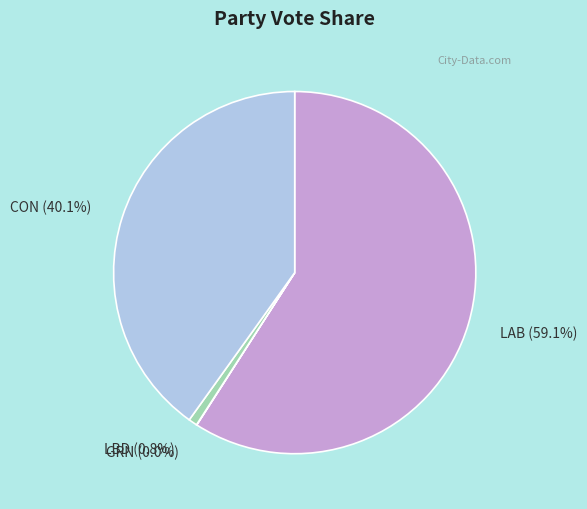

What is the largest slice in the pie chart?

LAB